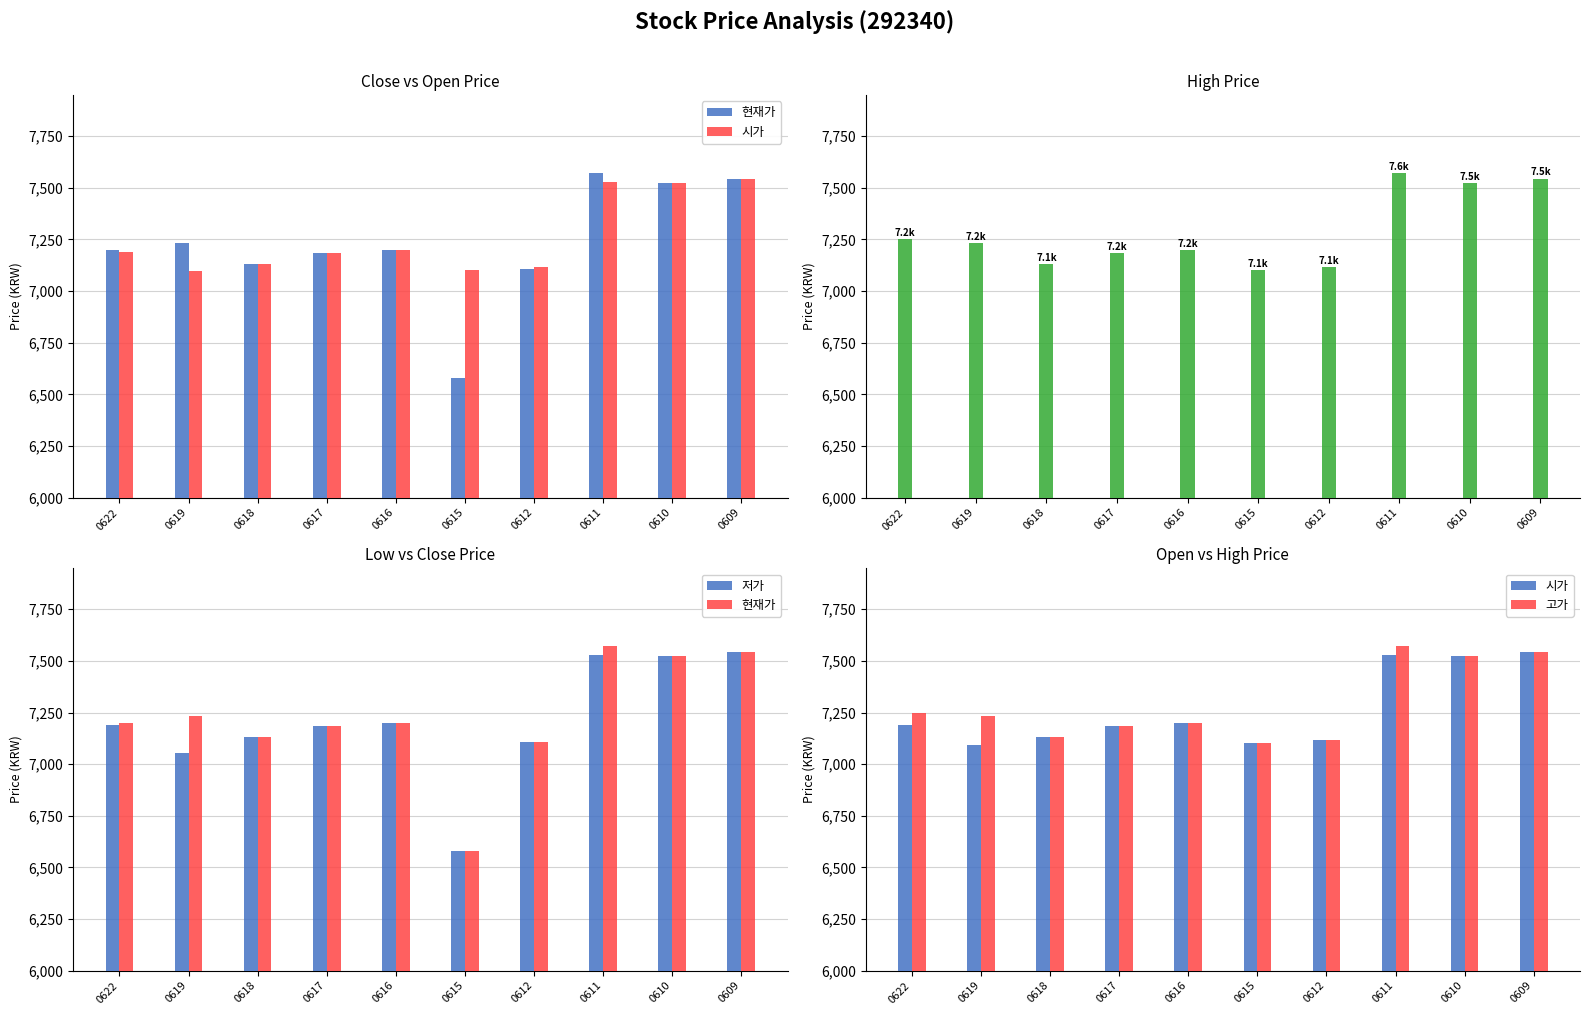

Is it true that 고가 equals 7100 at 0615?

True